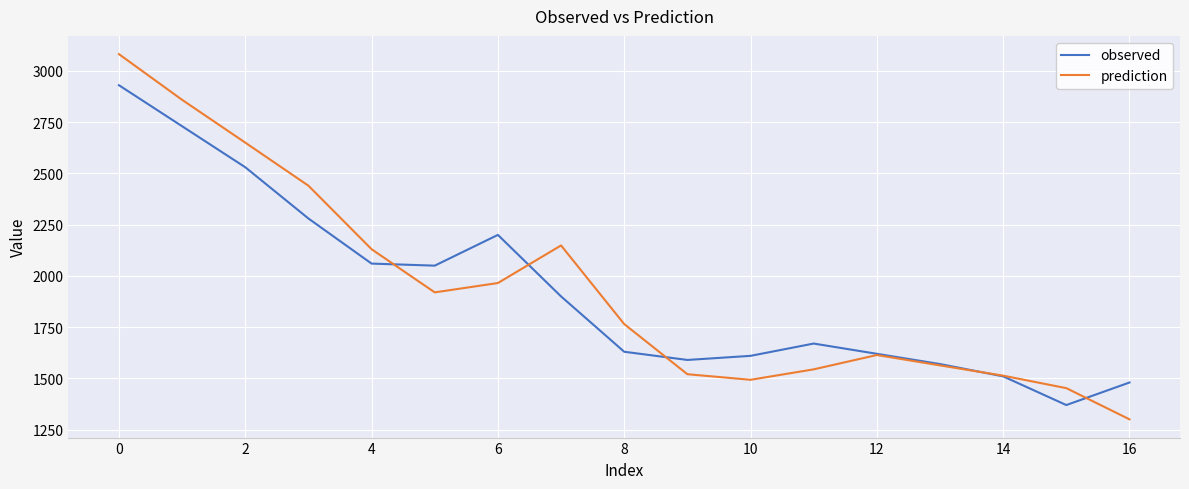

Which series has the widest spread of values?

prediction